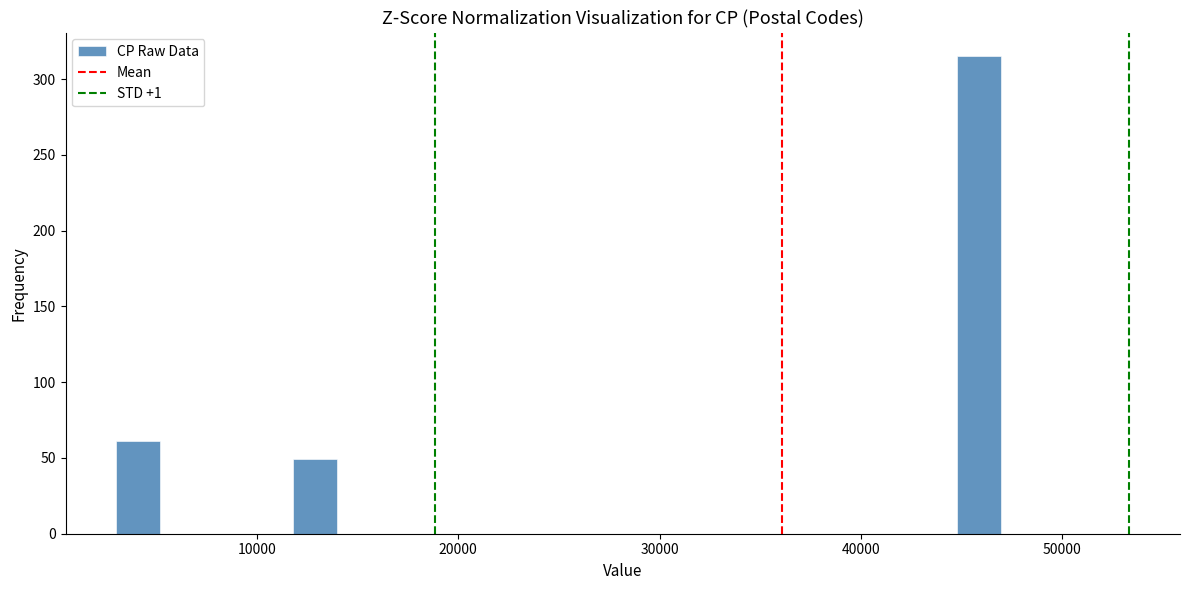

Around what value on the x-axis is the tallest bar? Give the approximate position of its centre, as read against the axis.

46000